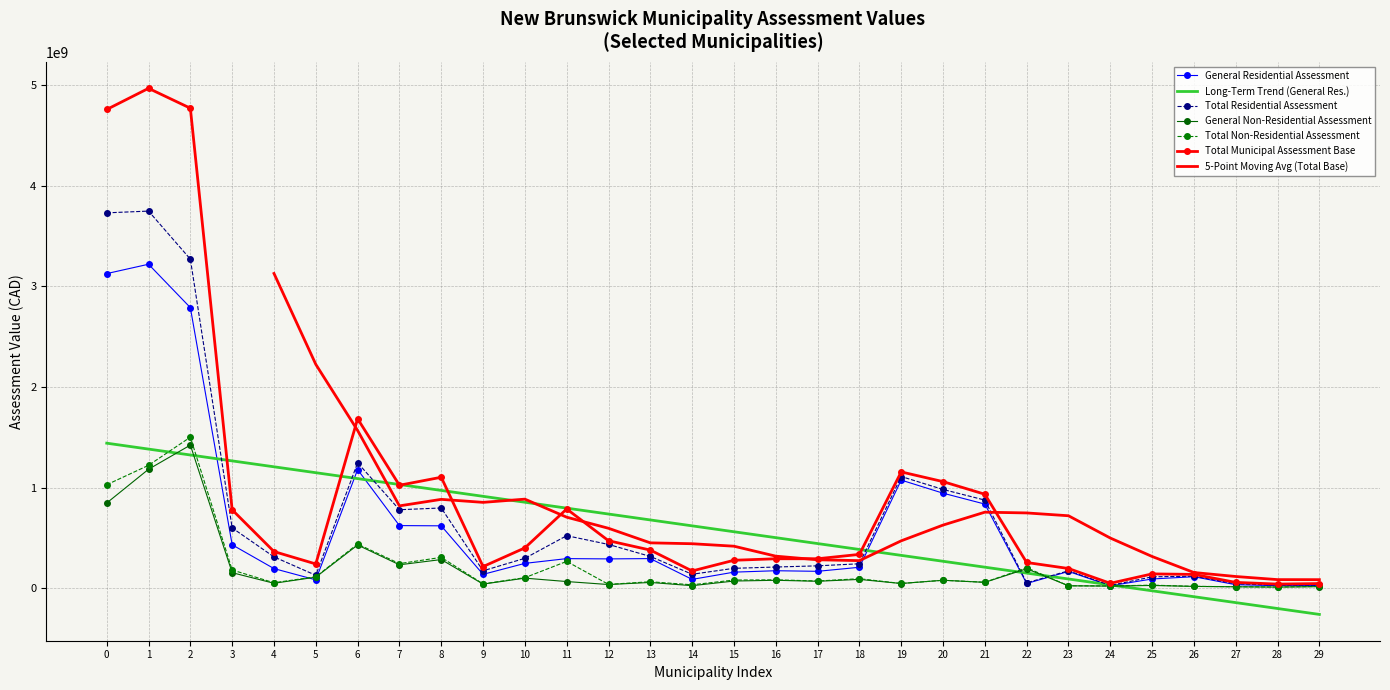

Does the chart have visible grid lines?

Yes